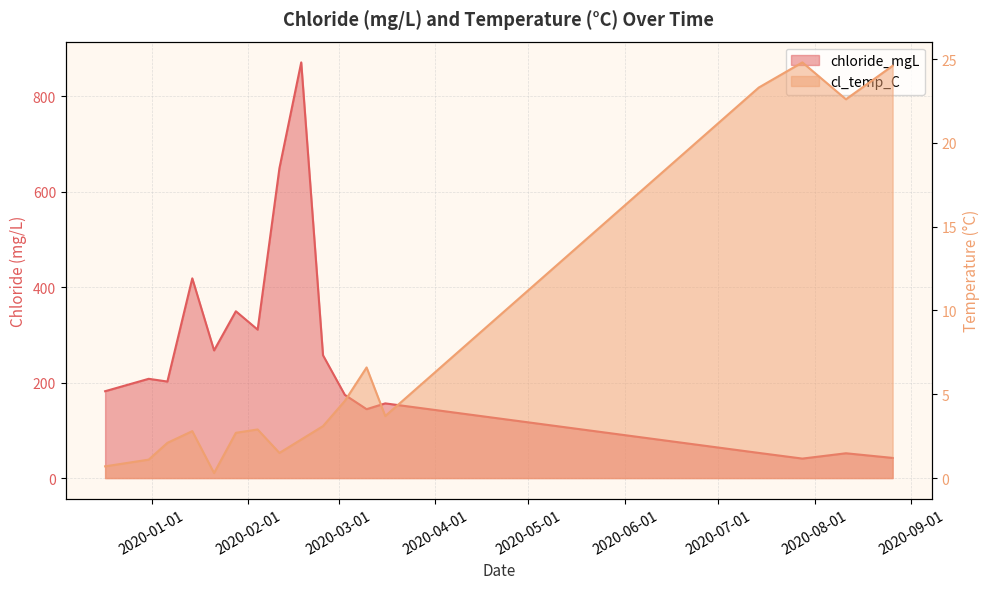

At how many categories does at least one series exceed 637?

2